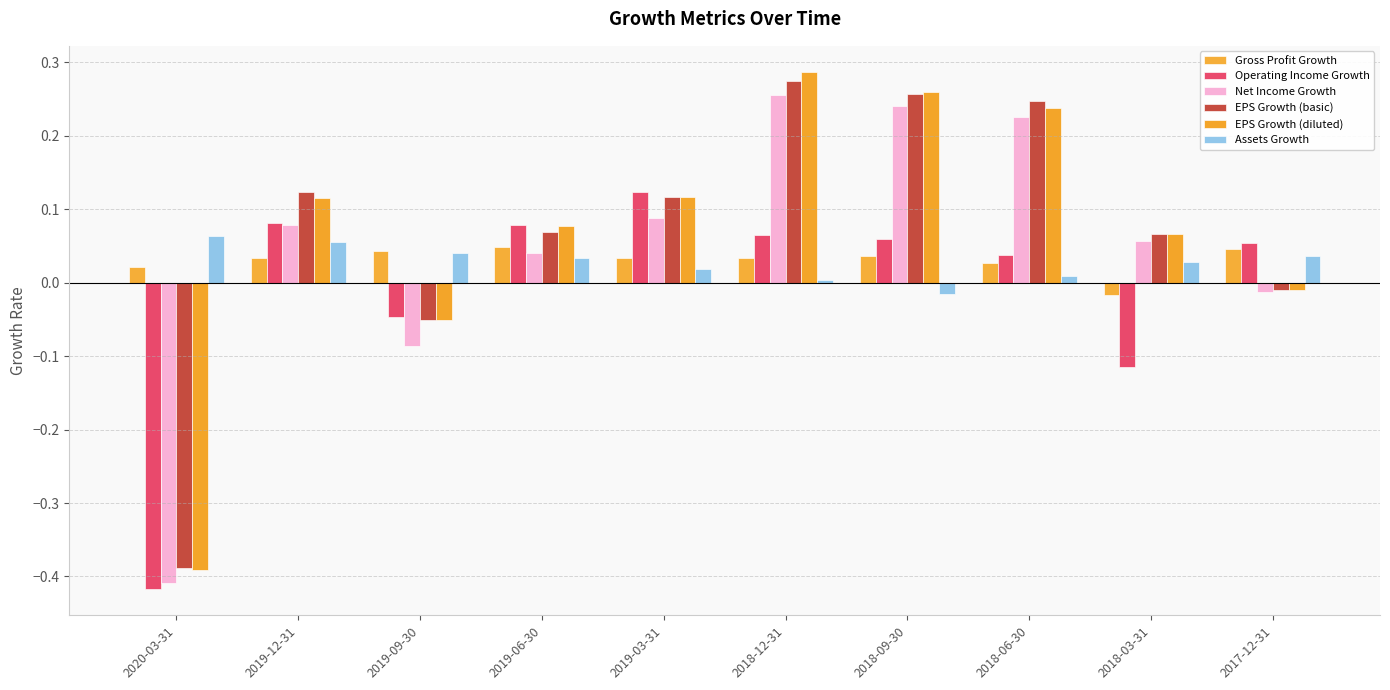

The value of Gross Profit Growth at 2020-03-31 is 0.0. True or false?

True